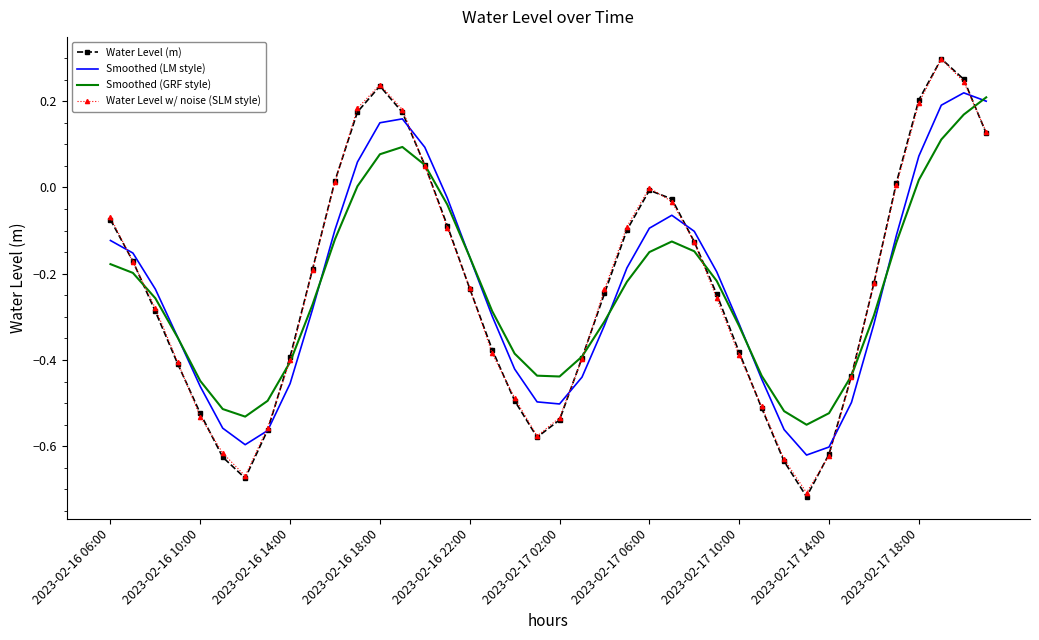

How many values in Smoothed (LM style) are above zero?

8